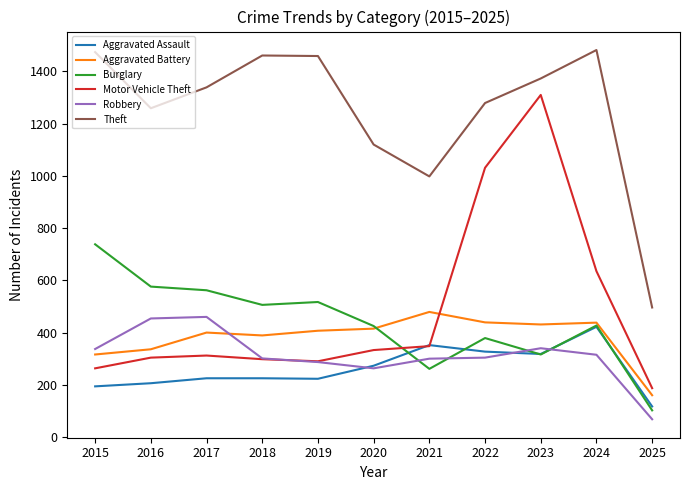

Which category has the lowest value in the Aggravated Assault series?

2025